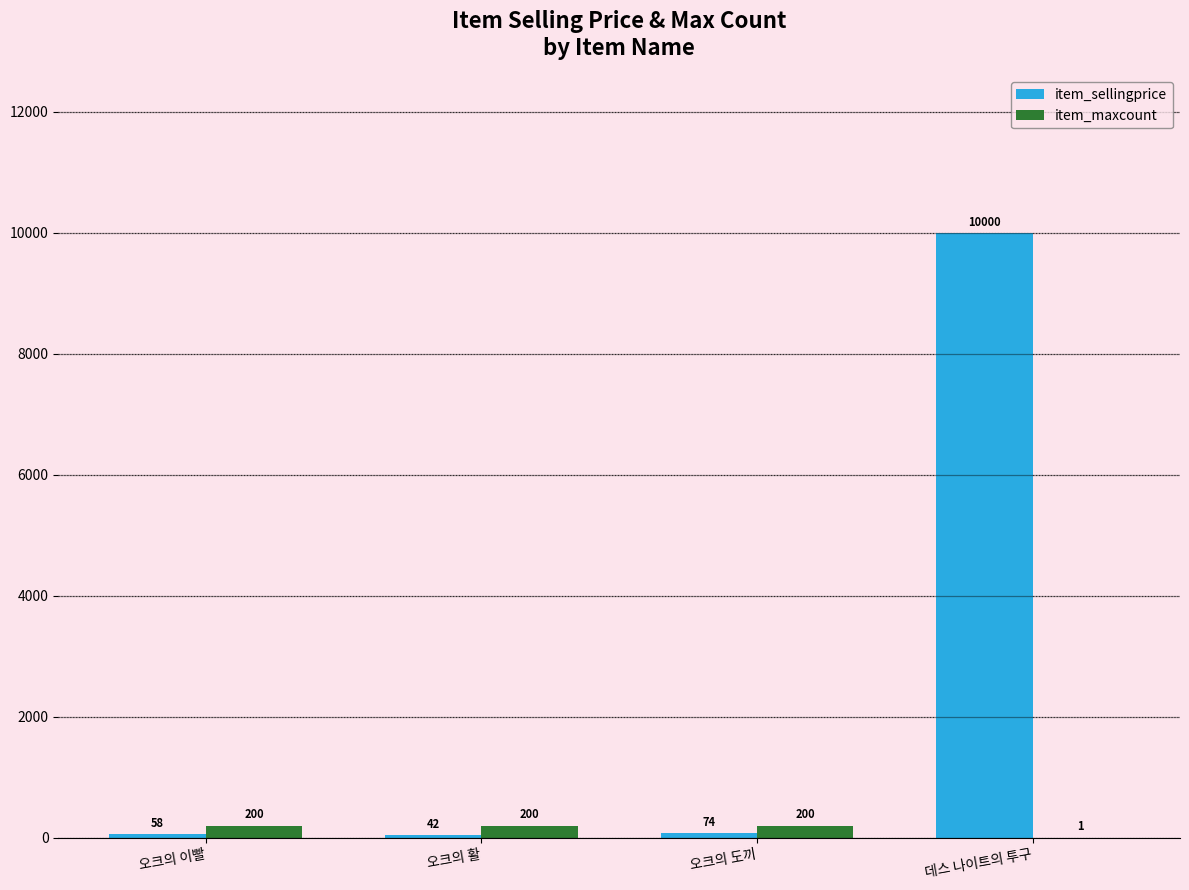

Is it true that item_sellingprice equals 74 at 오크의 도끼?

True